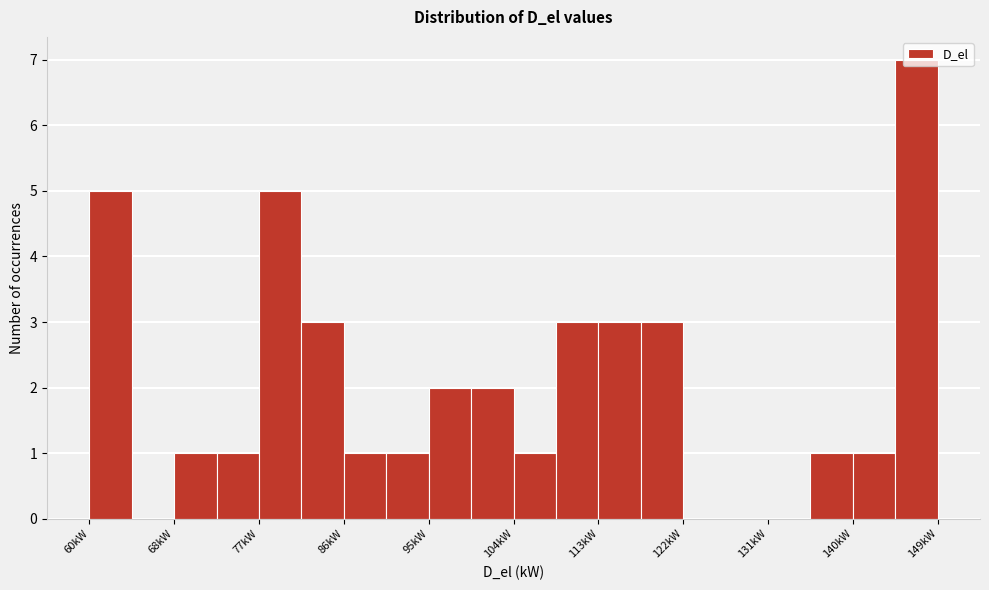

Which range on the x-axis has the tallest bar?

144 to 149